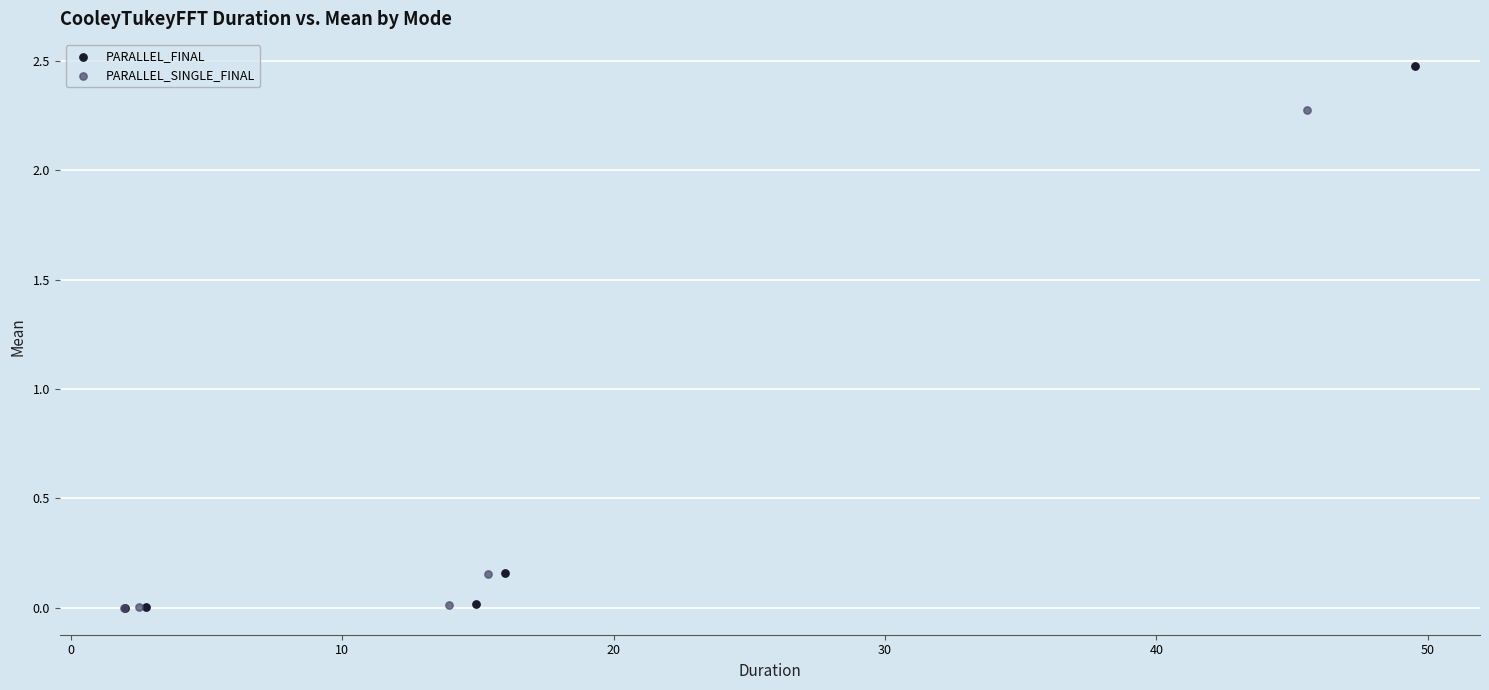

Which series contains the highest Y value?

PARALLEL_FINAL